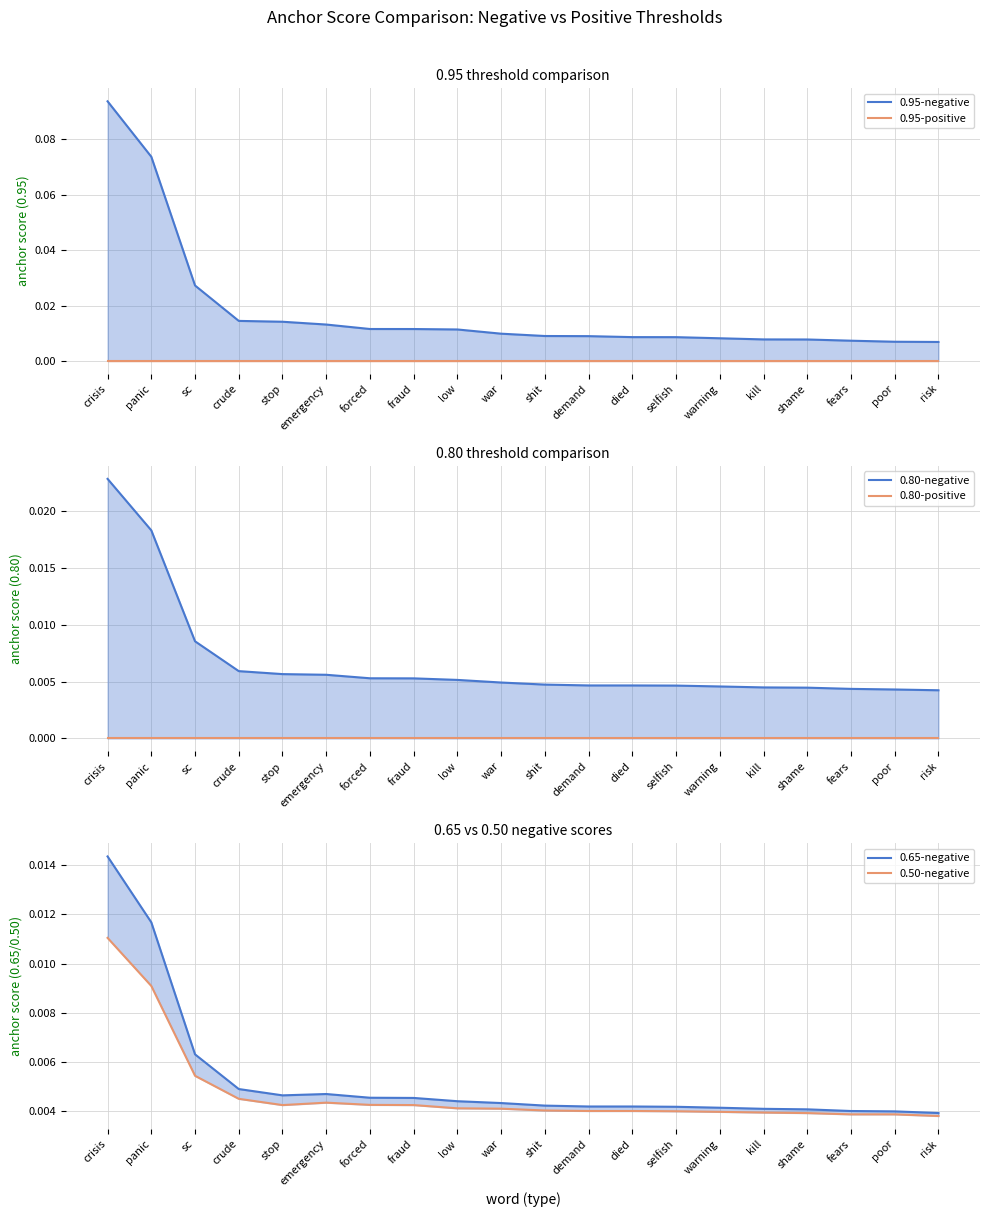

True or false: 0.95-positive and 0.80-positive intersect in this chart.

False